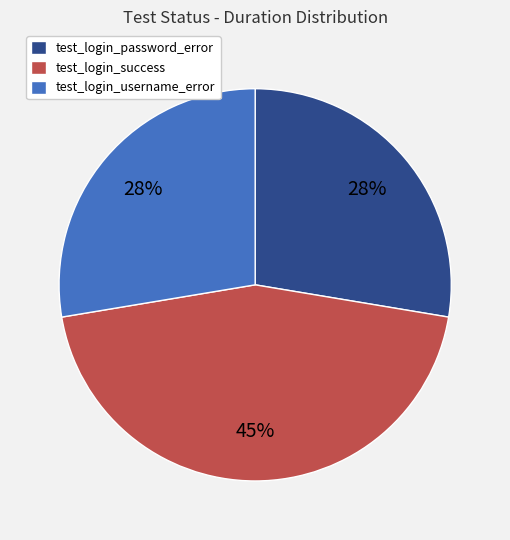

To the nearest percent, what portion does test_login_username_error represent?

28%